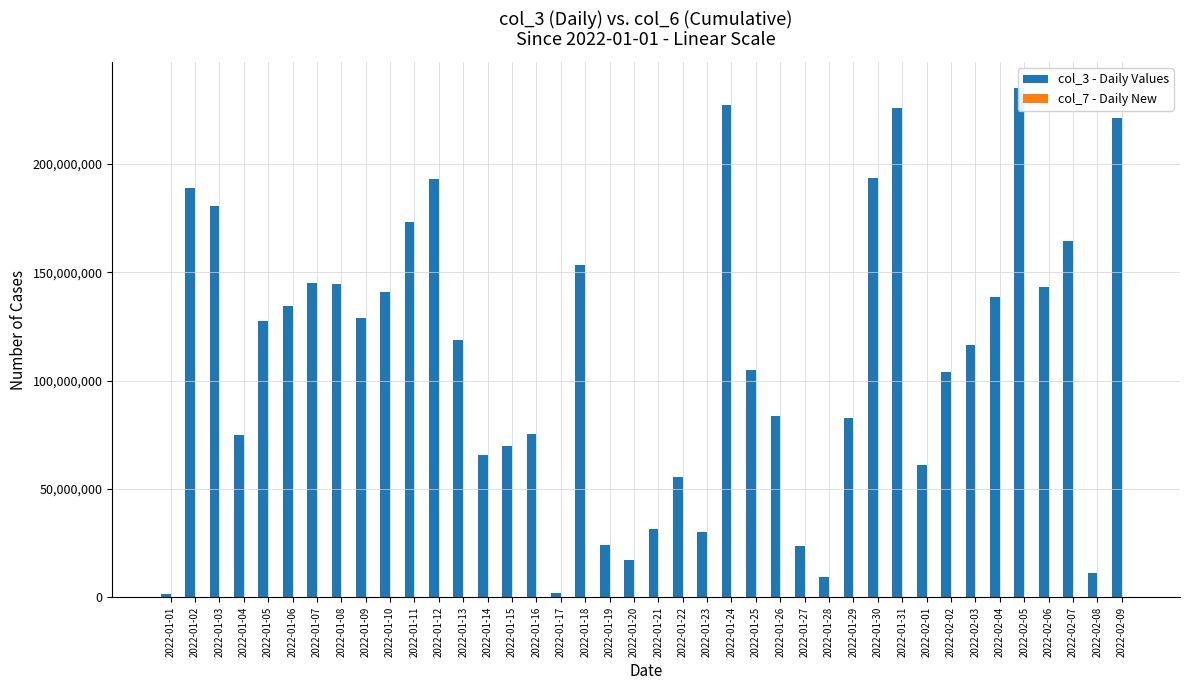

Reading left to right, what are all the values shown in this chart?

col_3 - Daily Values: 1535672	188934608	180613656	75047264	127335080	134412960	145076856	144786528	128701840	140820920	173030544	192823864	118722704	65886376	69972112	75382976	1798232	153471720	24230352	17267504	31509616	55545144	30175976	227123656	105075840	83702592	23623568	9275664	82742688	193374784	225784992	60833168	103799544	116589816	138581376	235168976	143059856	164610568	11333504	221125128
col_7 - Daily New: 0	15	32	15	32	15	32	15	32	15	32	16	31	16	31	15	32	16	31	31	16	31	16	31	16	31	16	31	16	31	15	32	15	32	15	32	31	15	32	15